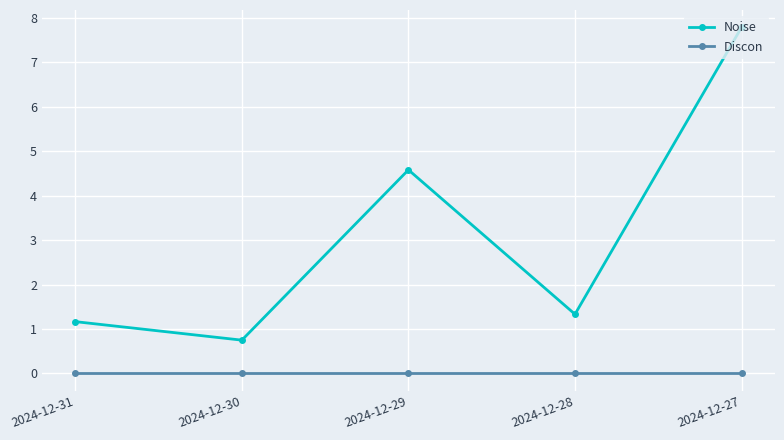

How many lines are shown in the chart?

2